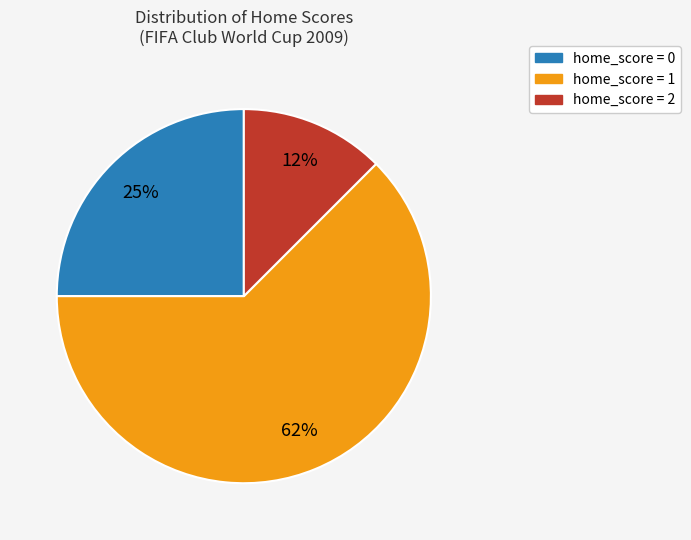

Does any single category account for the majority?

Yes